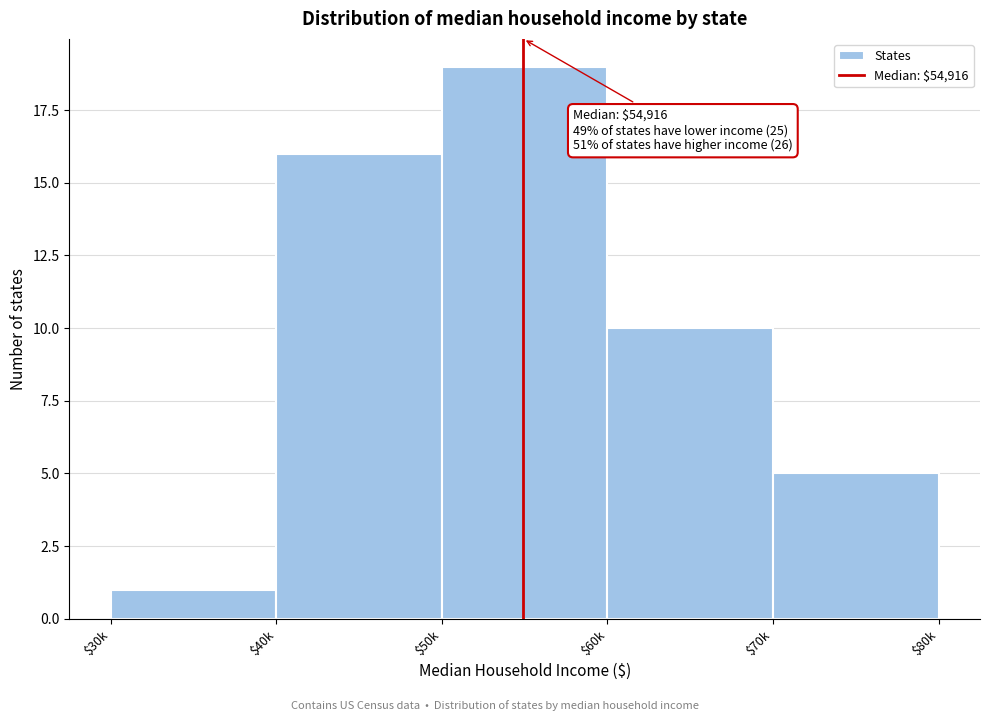

Reading right to left, transcribe all the data shown in this chart.

5	10	19	16	1